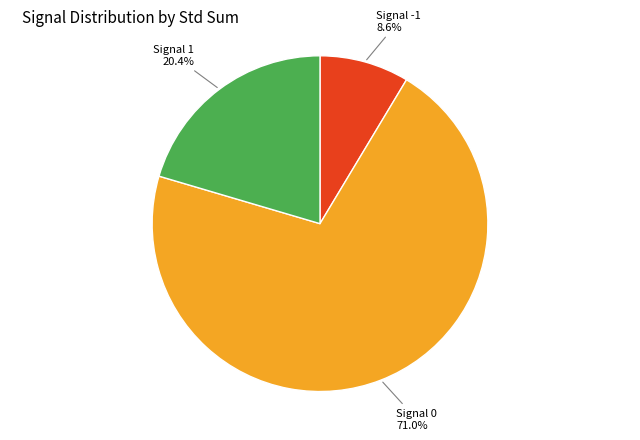

To the nearest percent, what is the average slice percentage?

33%